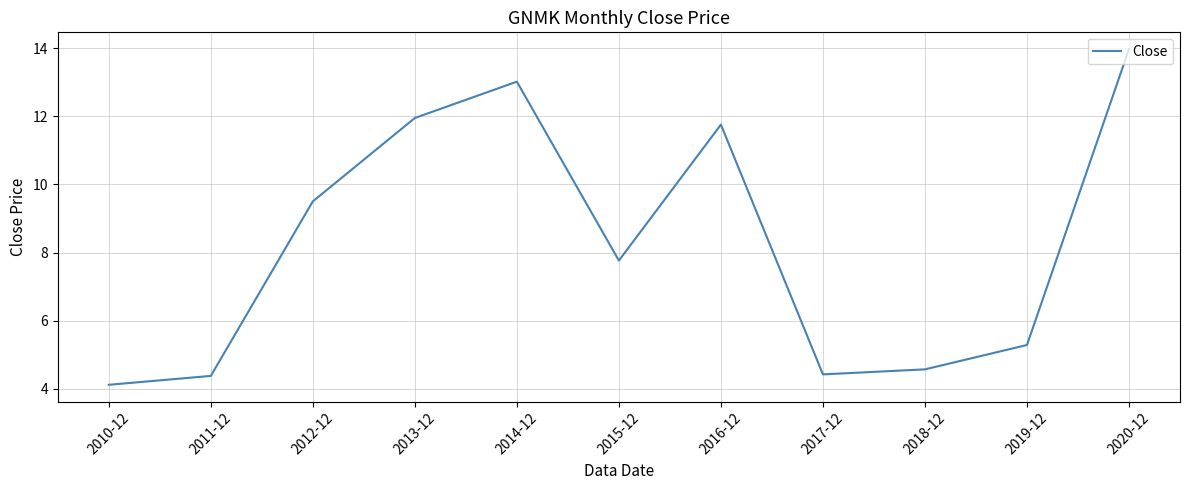

What is the minimum value shown in the chart?

4.1